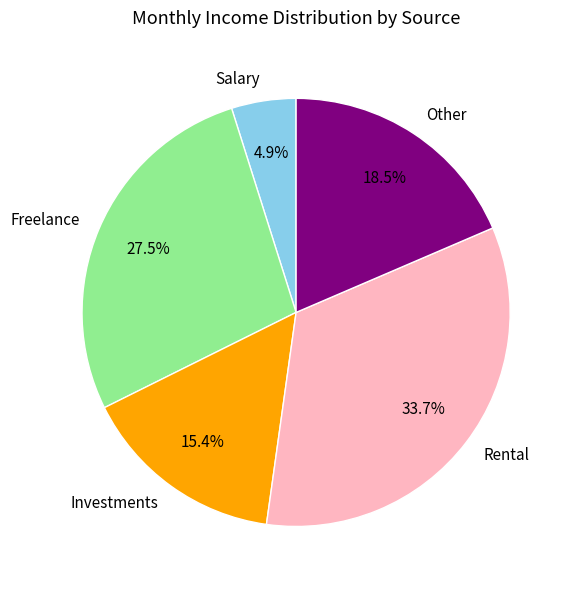

What is the ratio of the value at Freelance to the value at Investments?

1.8